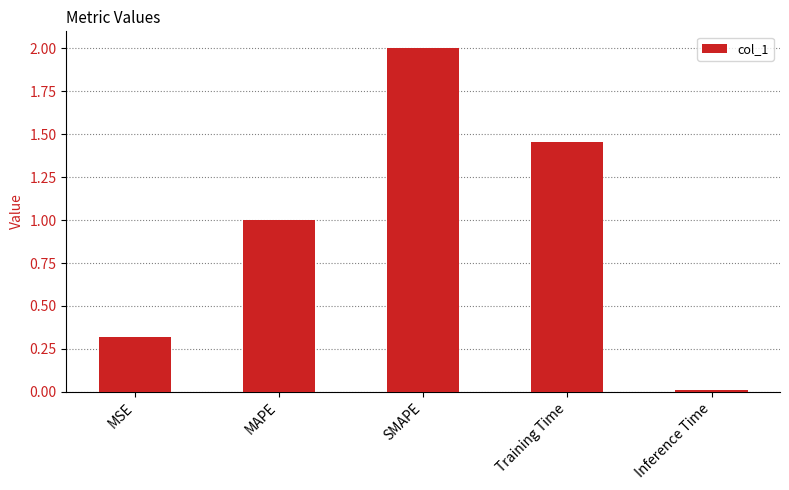

Read the value at MAPE.

1.0